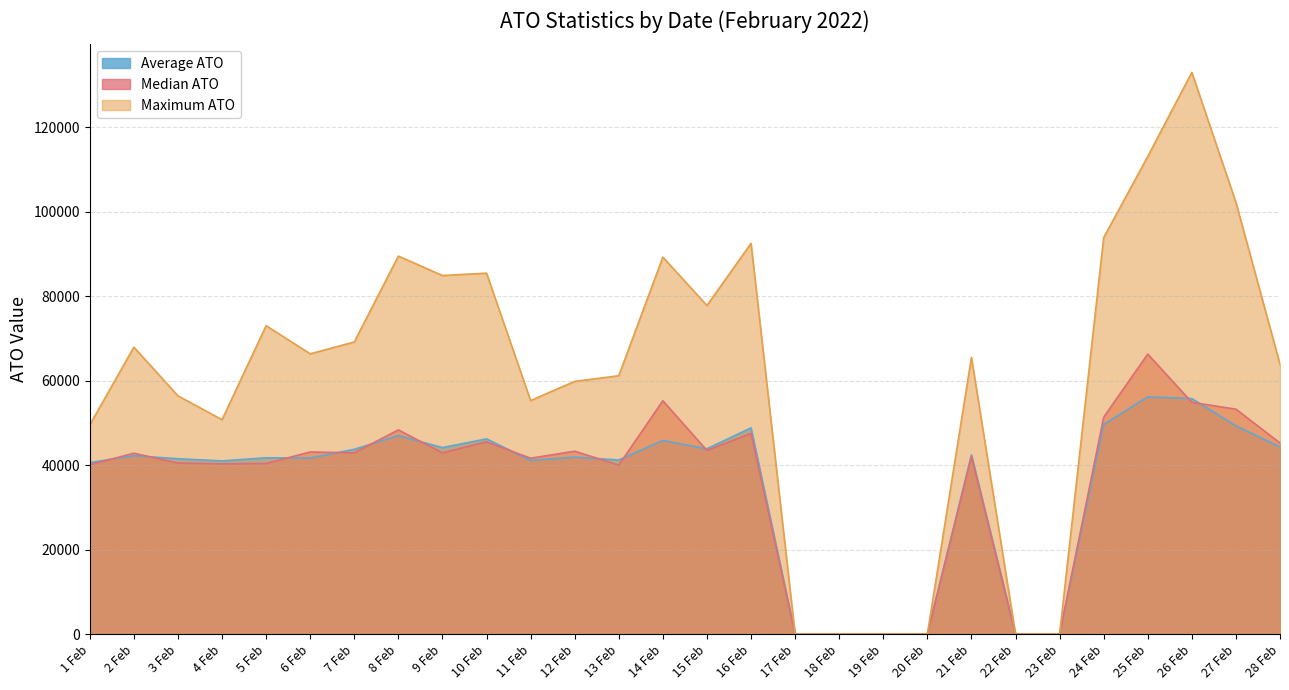

At which category is the sum across all series the highest?

26 Feb